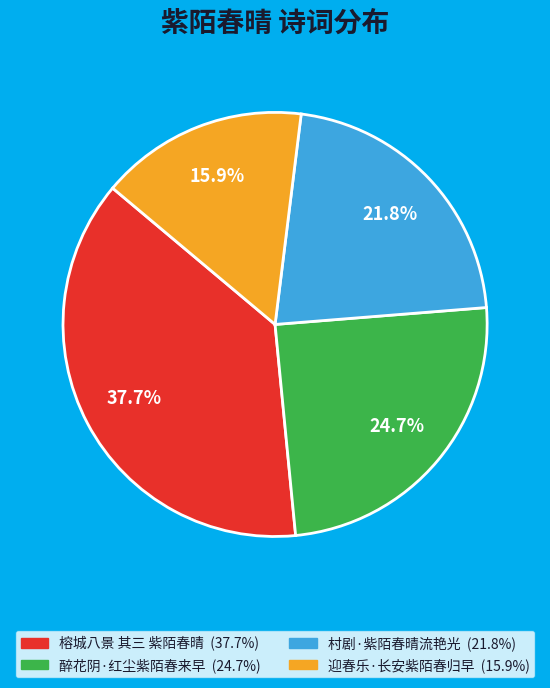

The 榕城八景 其三 紫陌春晴 slice represents 38% of the pie. True or false?

True